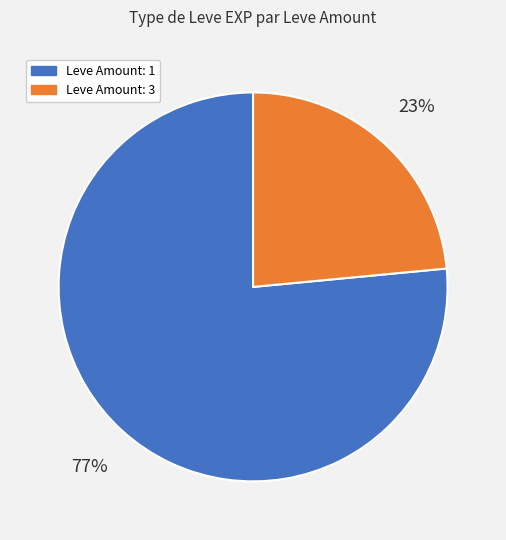

Is there any slice that represents more than half of the pie?

Yes